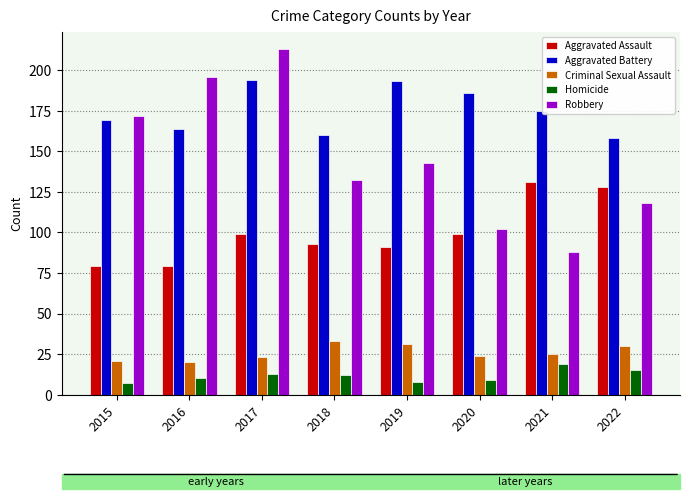

What is the spread (max minus min) of values at 2016?

186